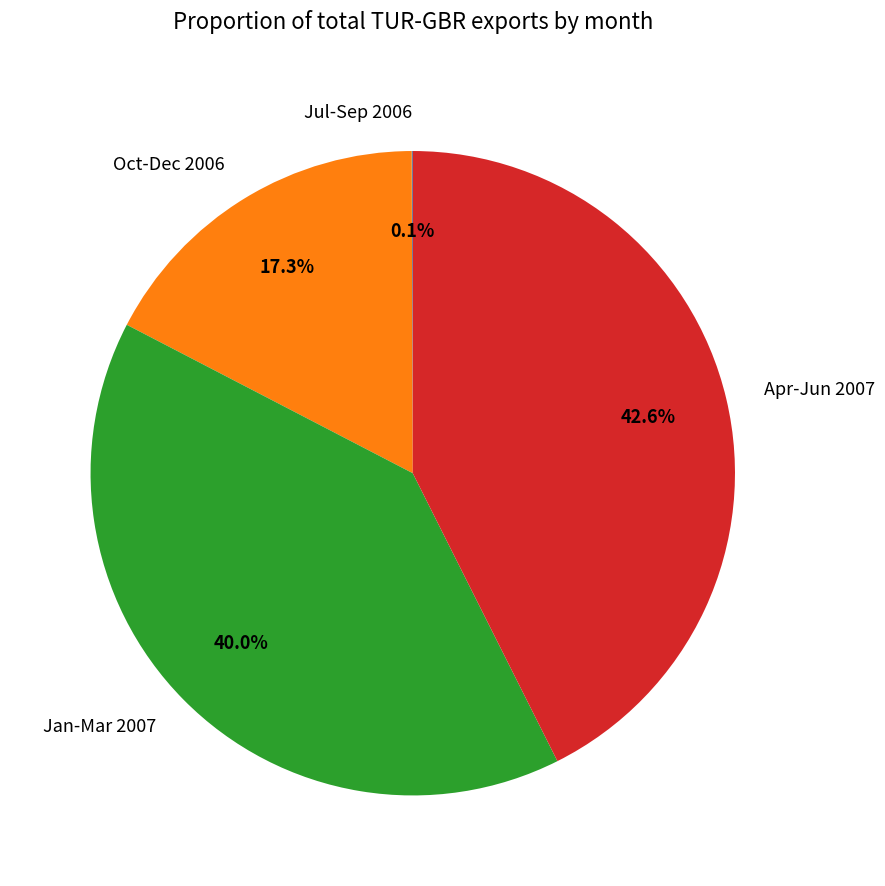

Is there a majority slice in this chart?

No